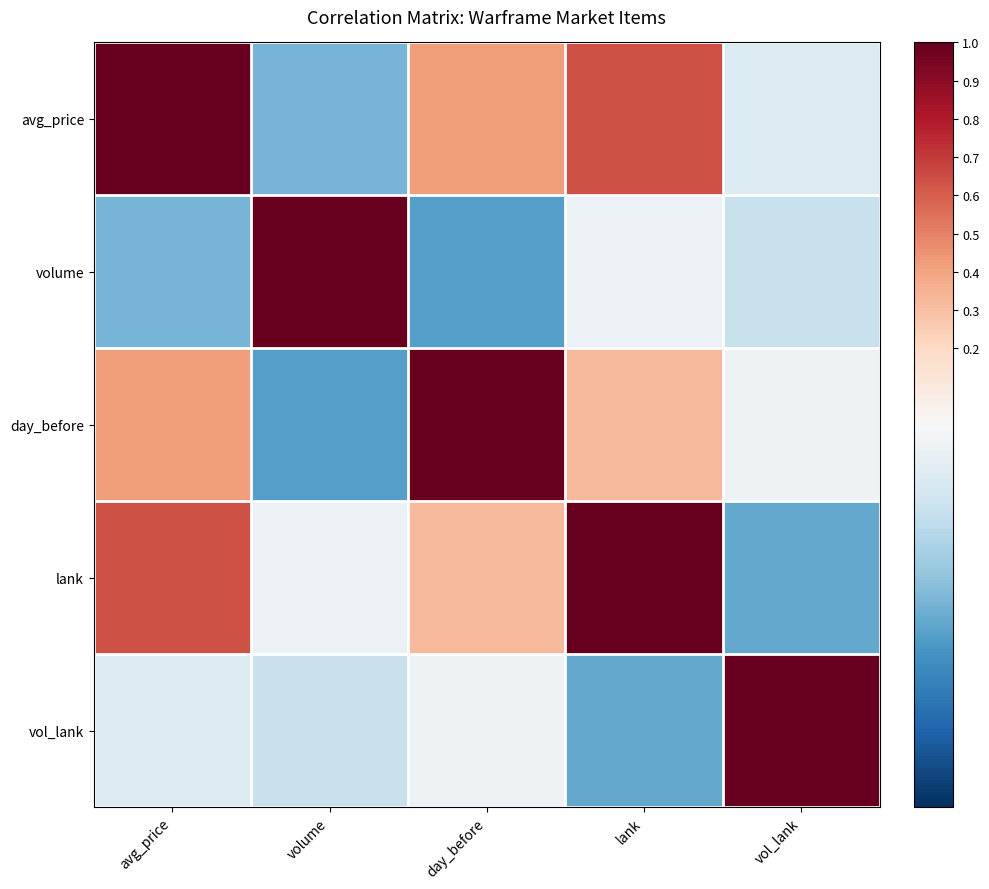

Reading left to right, extract all data points from this chart.

avg_price: avg_price=1.0	volume=-0.5	day_before=0.4	lank=0.6	vol_lank=-0.1
volume: avg_price=-0.5	volume=1.0	day_before=-0.5	lank=-0.1	vol_lank=-0.2
day_before: avg_price=0.4	volume=-0.5	day_before=1.0	lank=0.3	vol_lank=-0.1
lank: avg_price=0.6	volume=-0.1	day_before=0.3	lank=1.0	vol_lank=-0.5
vol_lank: avg_price=-0.1	volume=-0.2	day_before=-0.1	lank=-0.5	vol_lank=1.0